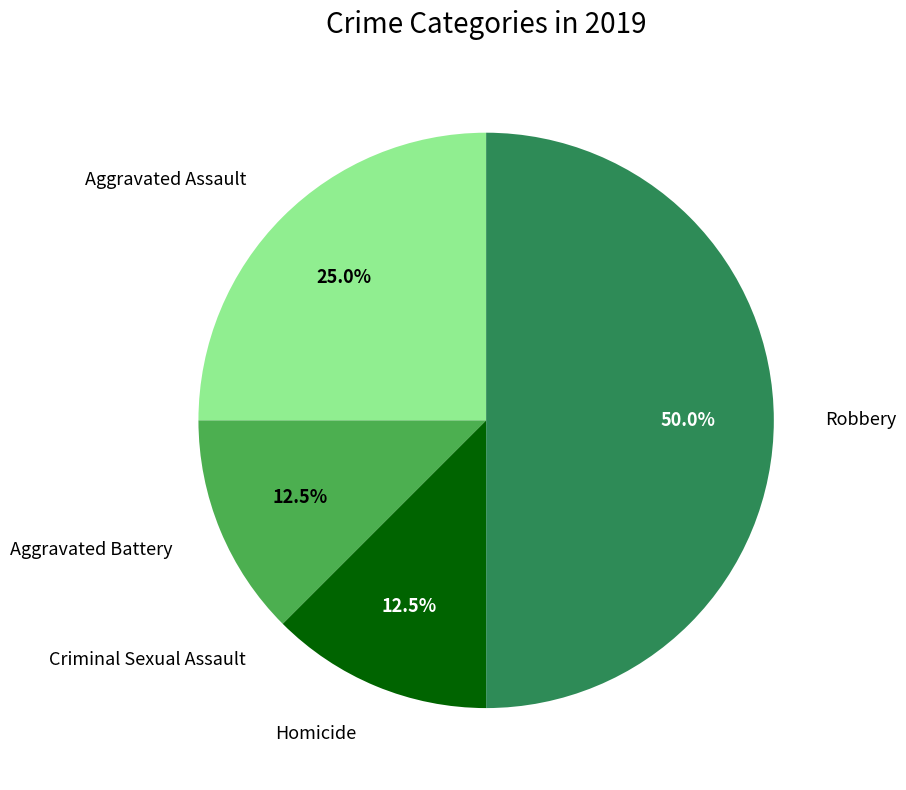

What is the largest slice in the pie chart?

Robbery